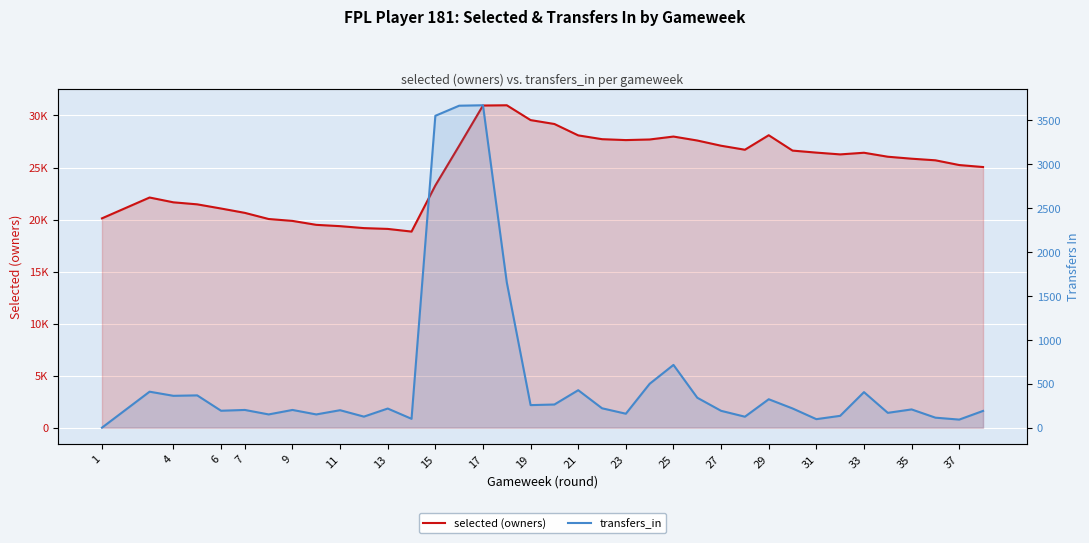

True or false: transfers_in and selected (owners) cross at least once.

False